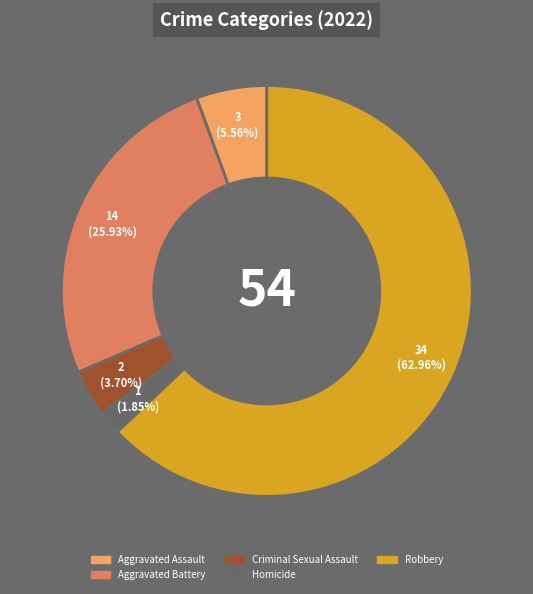

How many slices are in this pie chart?

5